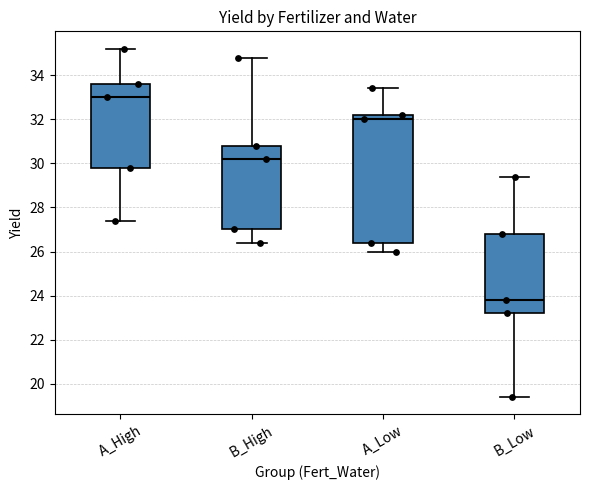

Which box is the tallest, from its lower edge to its upper edge?

A_Low